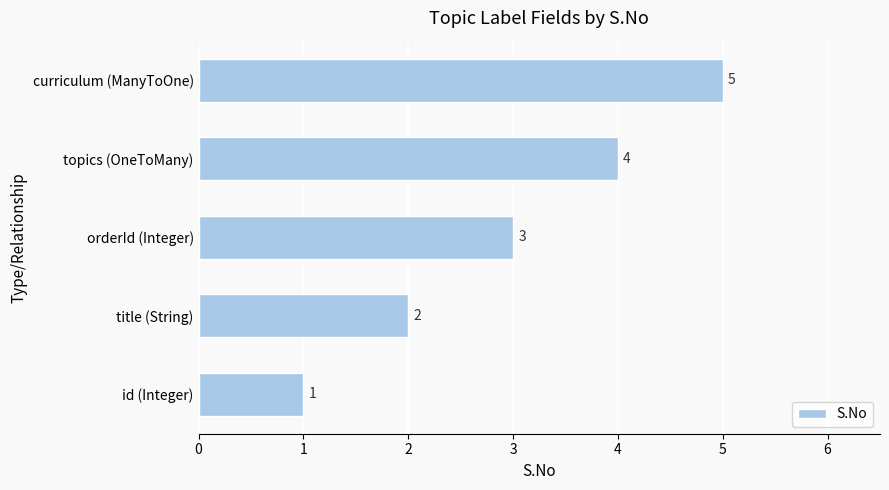

What is the average value?

3